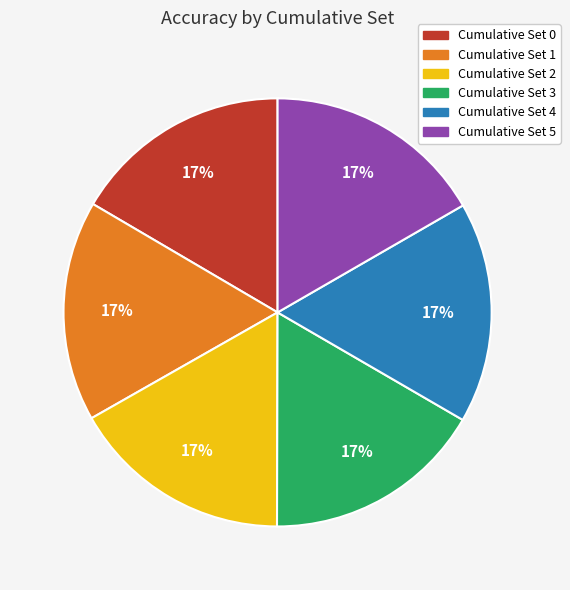

The Cumulative Set 3 slice represents 17% of the pie. True or false?

True